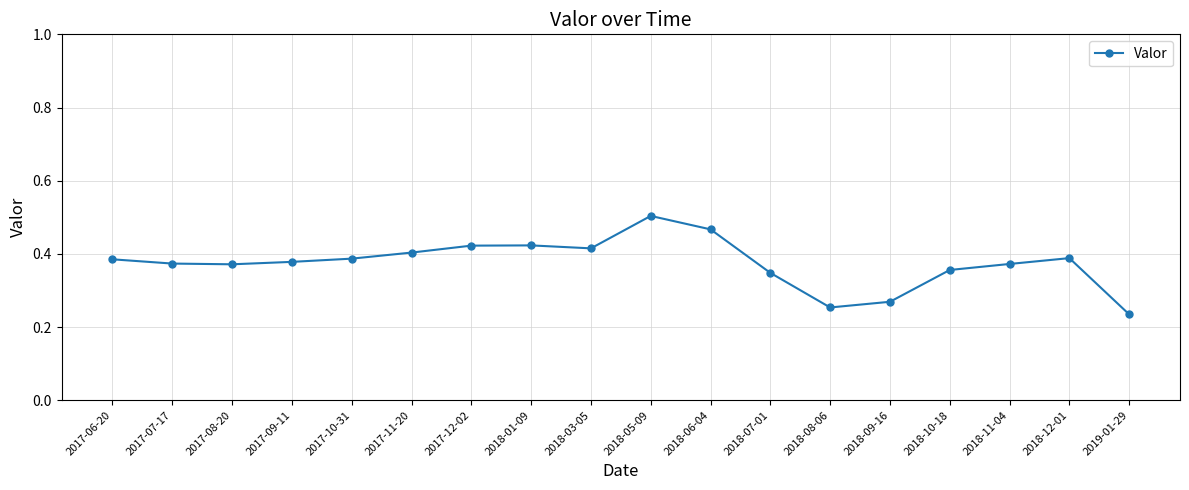

What position from the left is 2018-09-16?

14